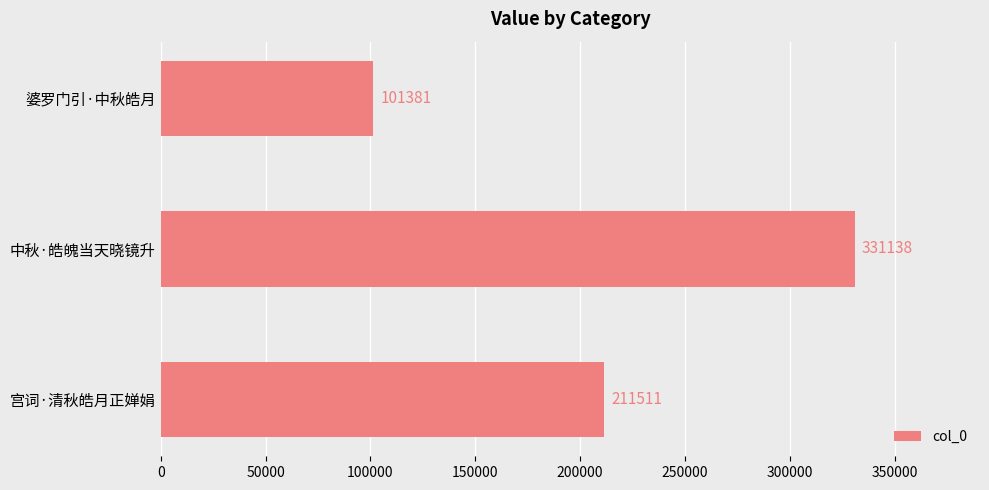

Which label corresponds to the smallest value in the chart?

婆罗门引·中秋皓月